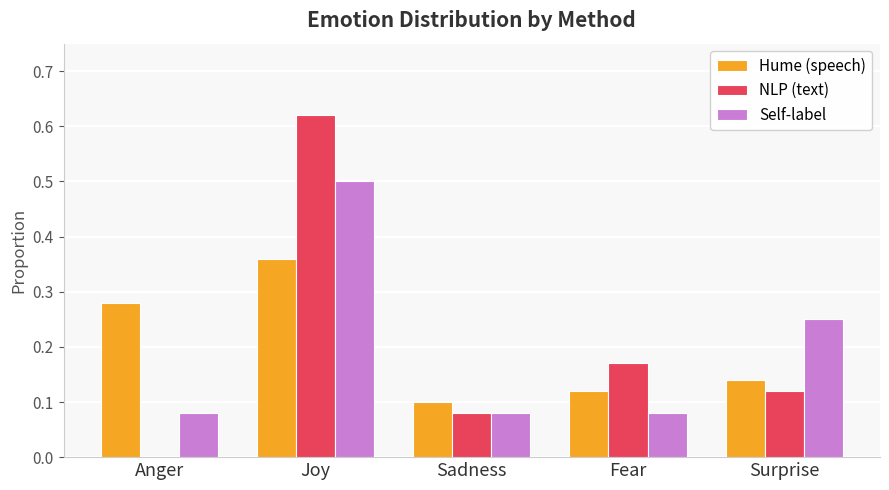

What is the sum of the NLP (text) values at Sadness and Joy?

0.7